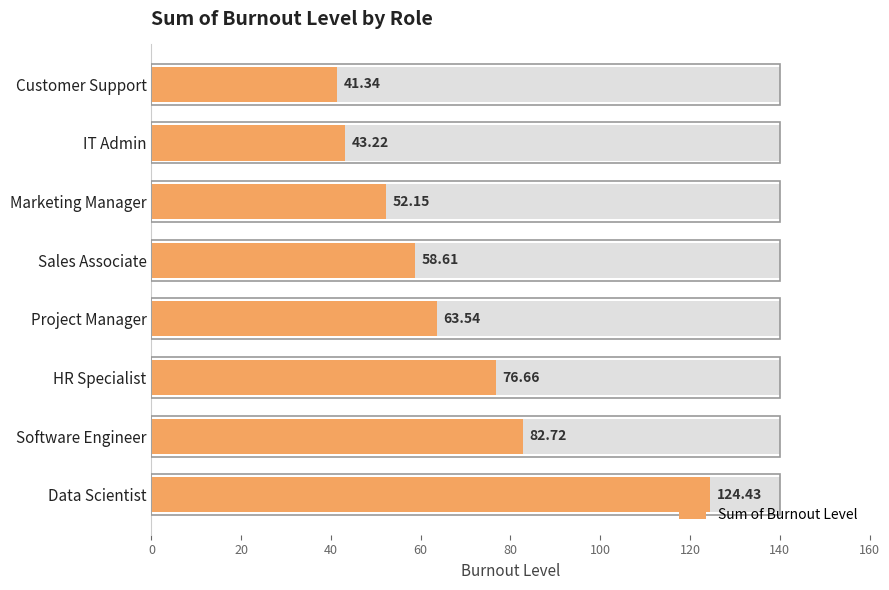

Reading left to right, what are all the values shown in this chart?

41.3	43.2	52.1	58.6	63.5	76.7	82.7	124.4